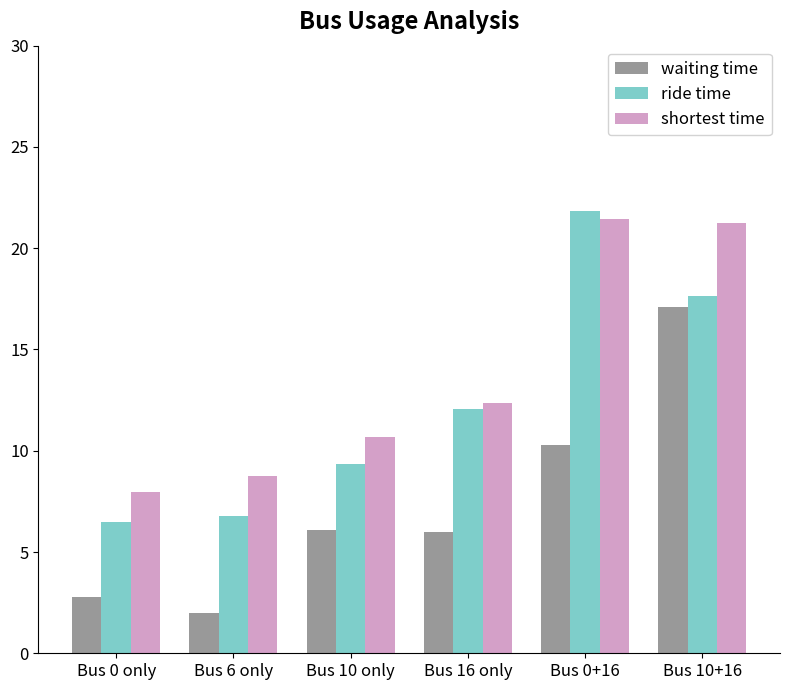

How many values in the shortest time series are below 12?

3